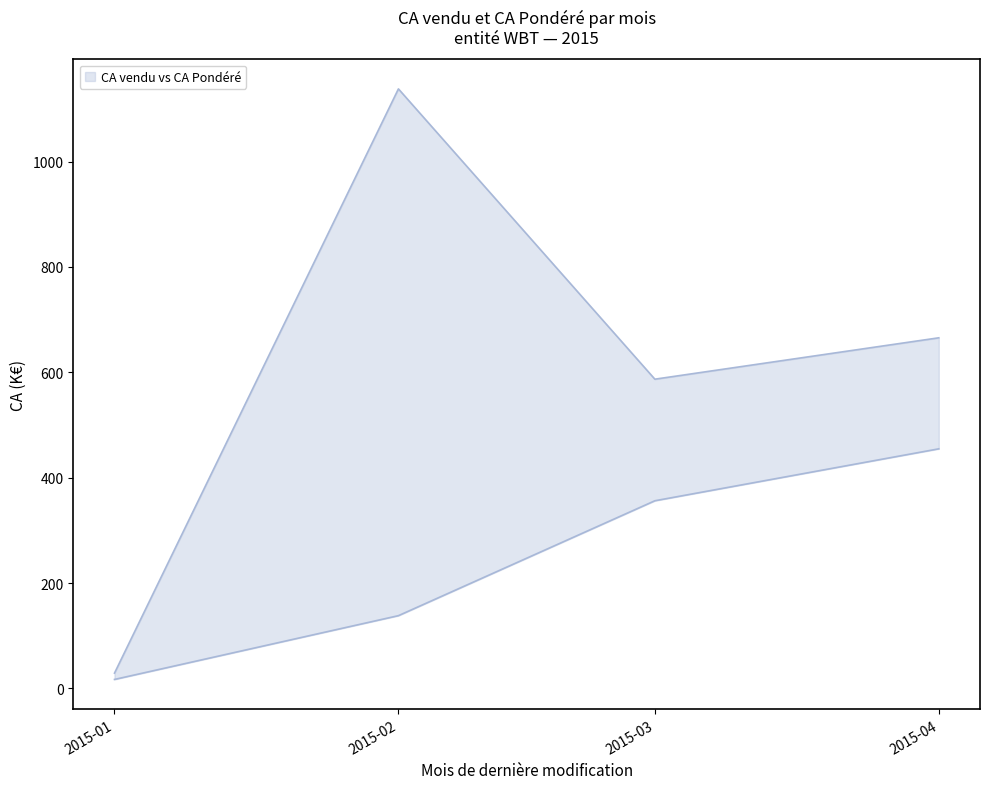

The value of CA BT pondéré (N) (k€) at 10 is 18.0. True or false?

False